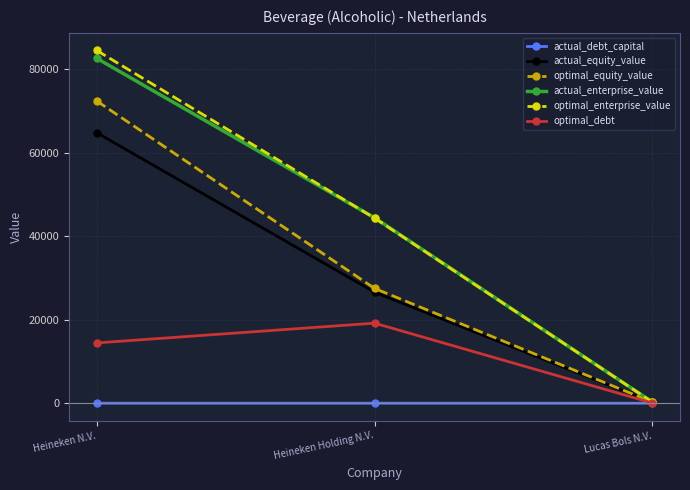

What is the highest value of the optimal_debt series?

19156.0